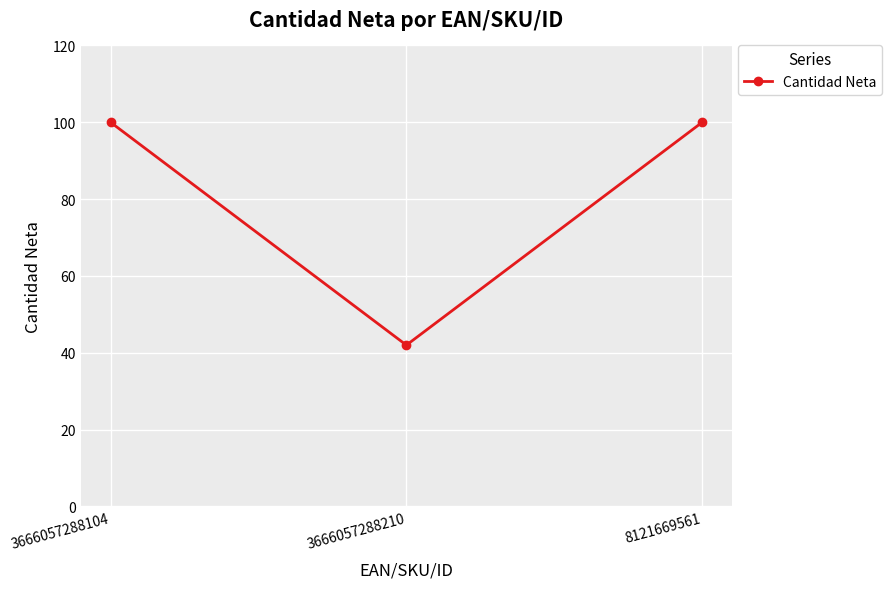

Which has a higher value, 3666057288210 or 3666057288104?

3666057288104